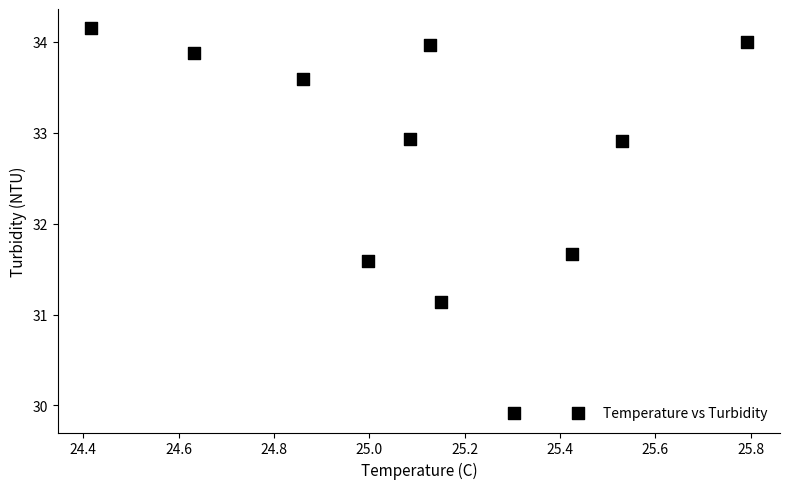

What Y value in the scatter plot is closest to 32?

31.7